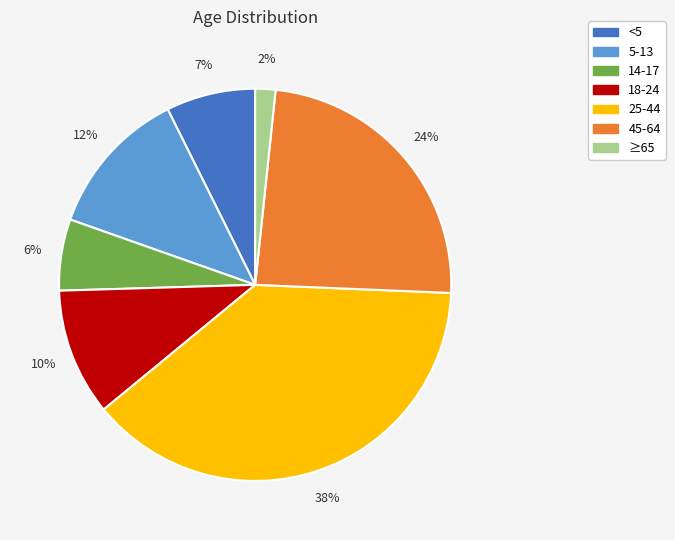

Is there a majority slice in this chart?

No